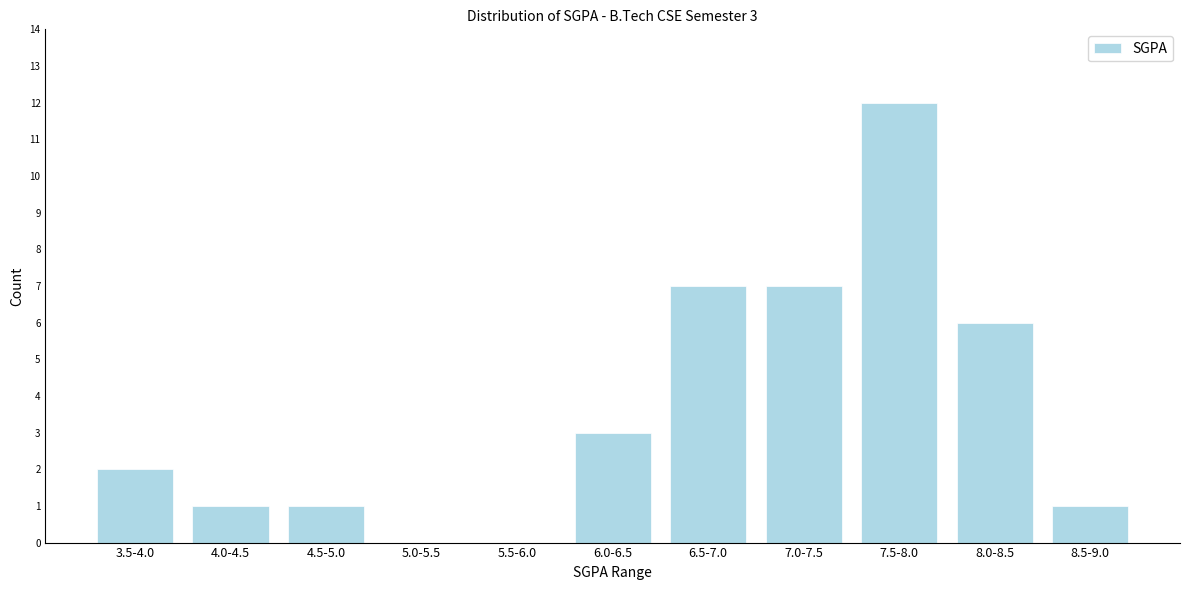

Reading left to right, transcribe all the data shown in this chart.

3.5-4.0=2	4.0-4.5=1	4.5-5.0=1	5.0-5.5=0	5.5-6.0=0	6.0-6.5=3	6.5-7.0=7	7.0-7.5=7	7.5-8.0=12	8.0-8.5=6	8.5-9.0=1